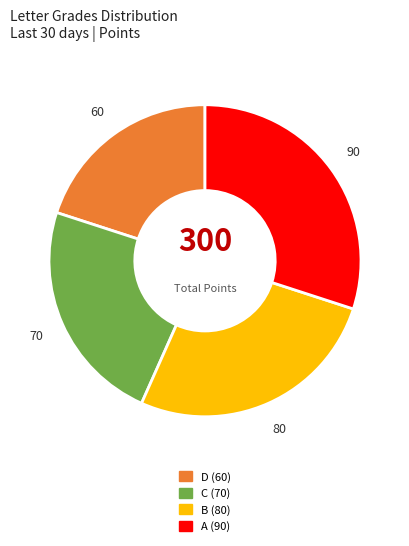

Does any single category account for the majority?

No